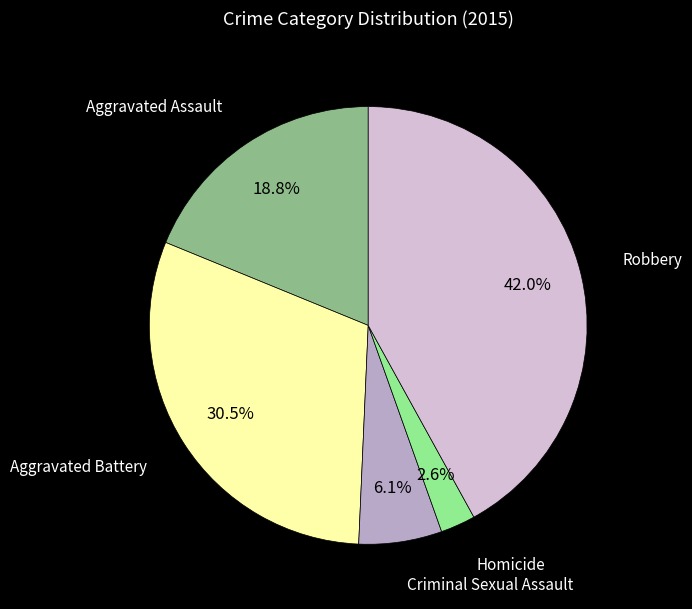

To the nearest percent, what is the difference between the largest and smallest slice percentages?

39%